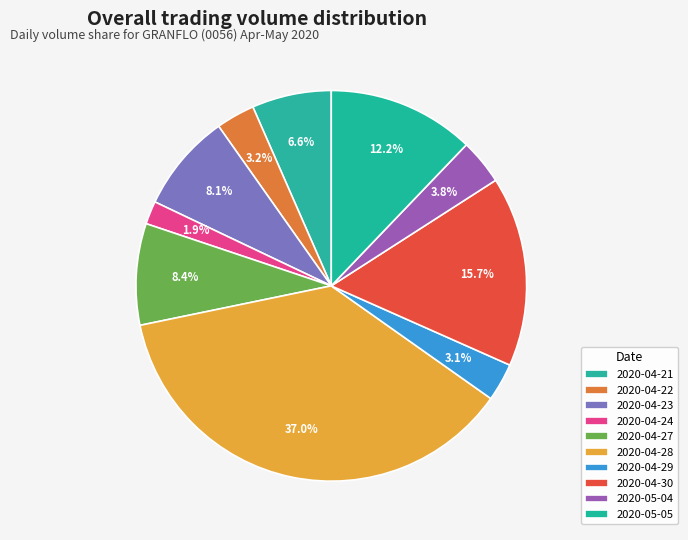

Between 2020-05-04 and 2020-04-21, which is larger?

2020-04-21